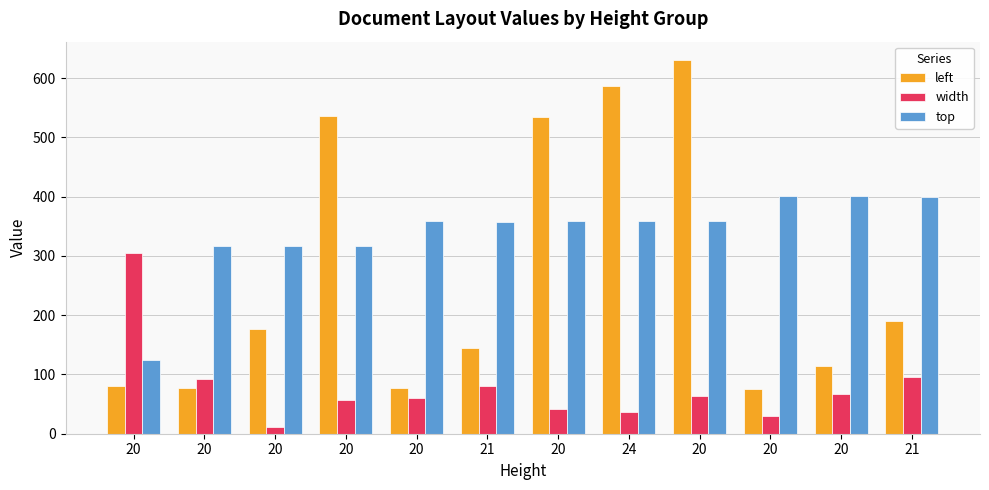

What are all the series names shown in the legend?

left, width, top